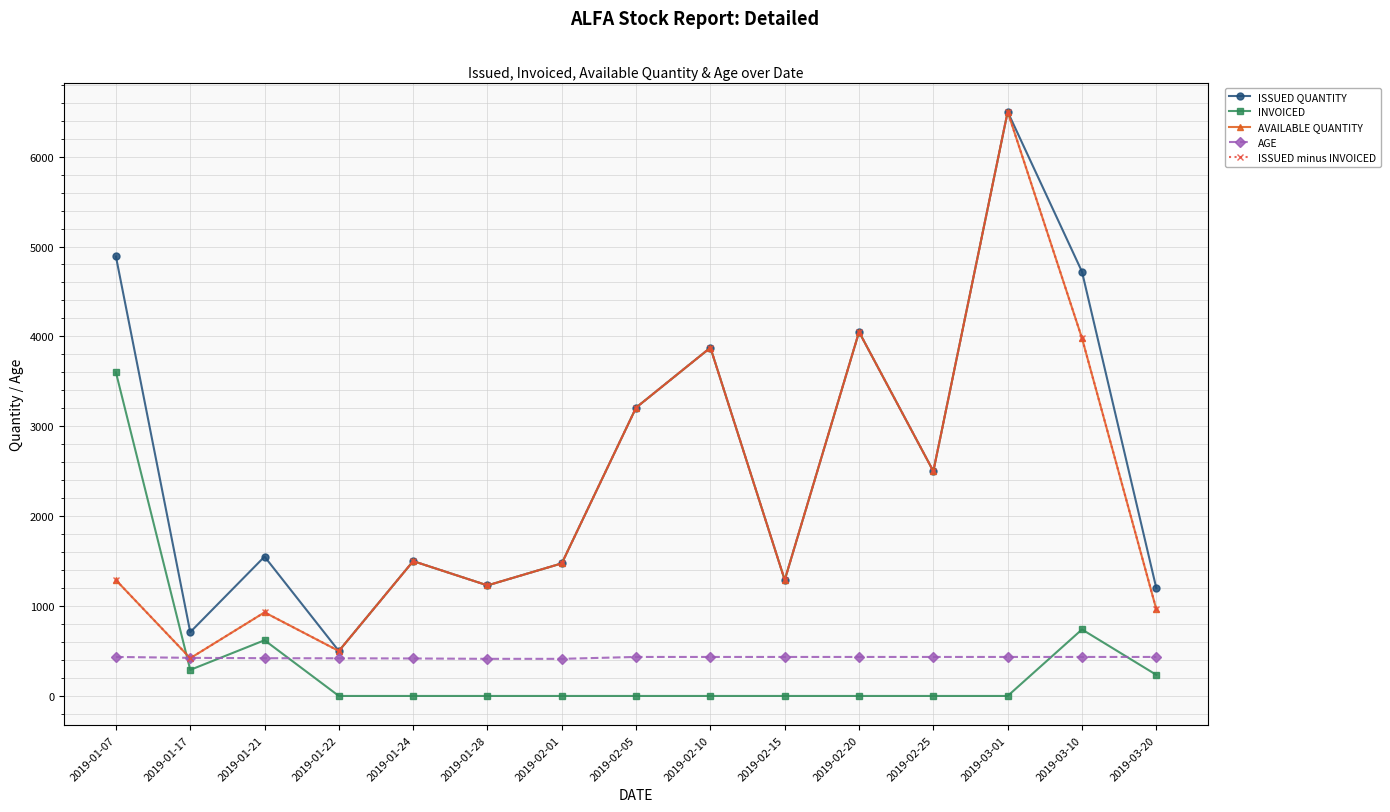

Is this an area chart (filled region under the line)?

No